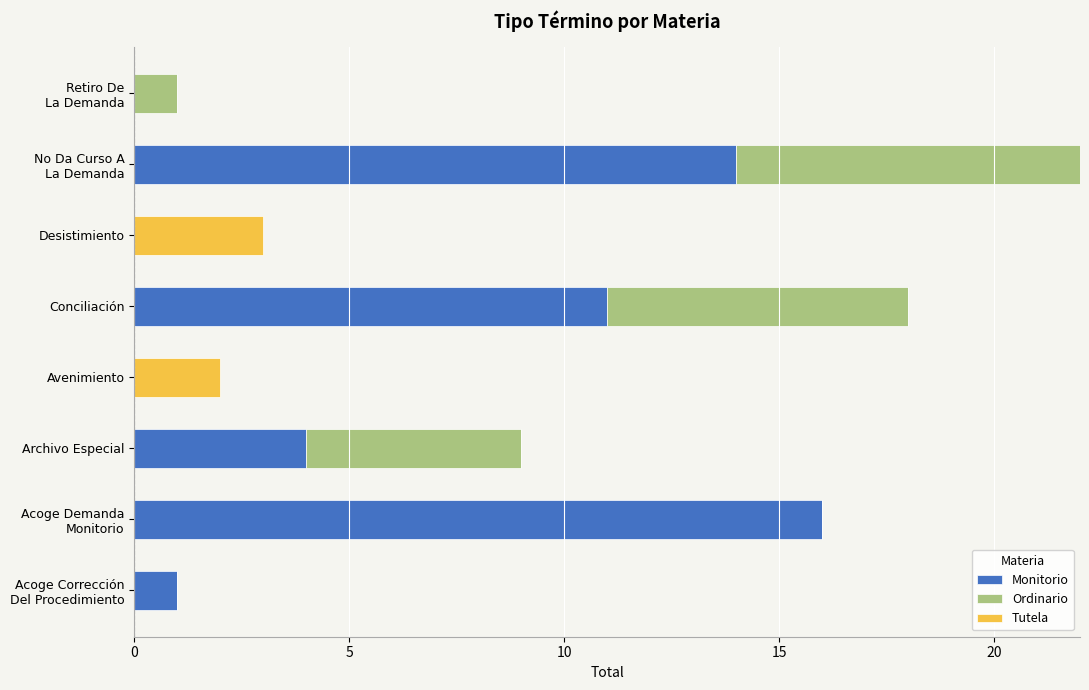

How many bars are there in total?

24